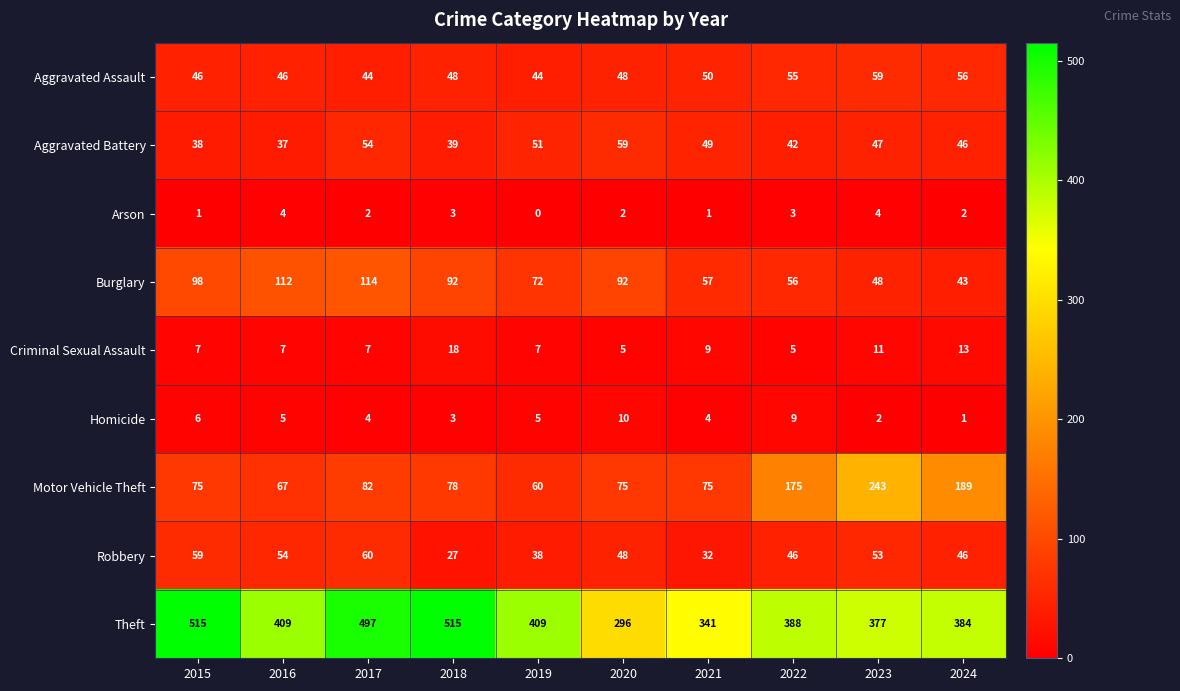

At 2016, list the series in order from smallest to largest.

Arson, Homicide, Criminal Sexual Assault, Aggravated Battery, Aggravated Assault, Robbery, Motor Vehicle Theft, Burglary, Theft